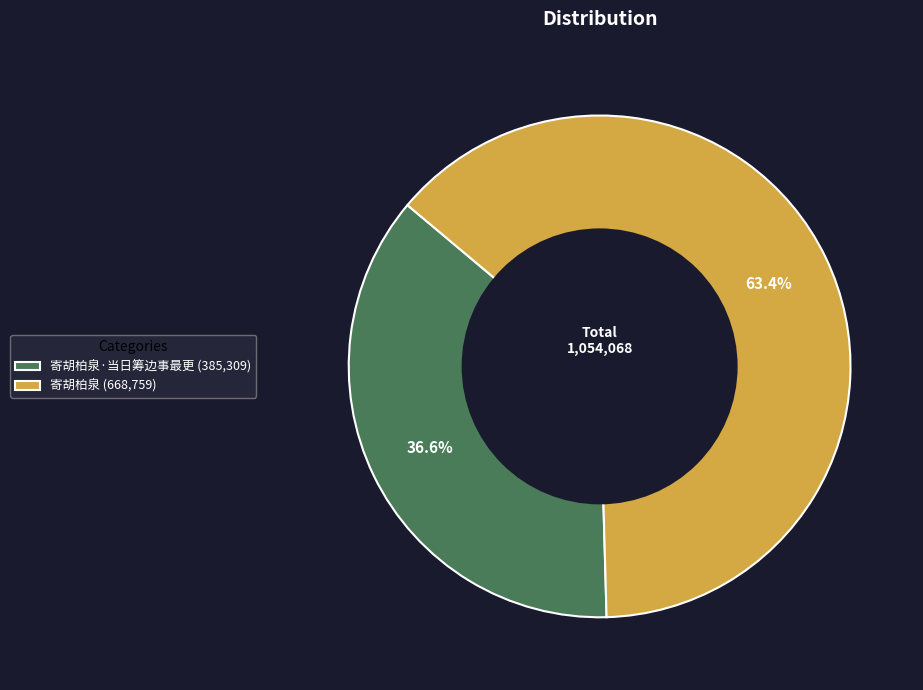

Does 寄胡柏泉·当日筹边事最更 (385,309) account for over 50% of the chart?

No